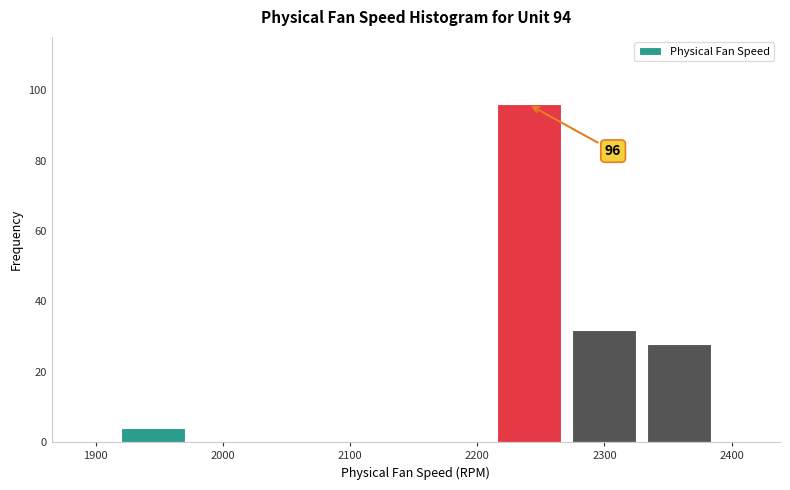

Which range on the x-axis has the tallest bar?

2210 to 2270